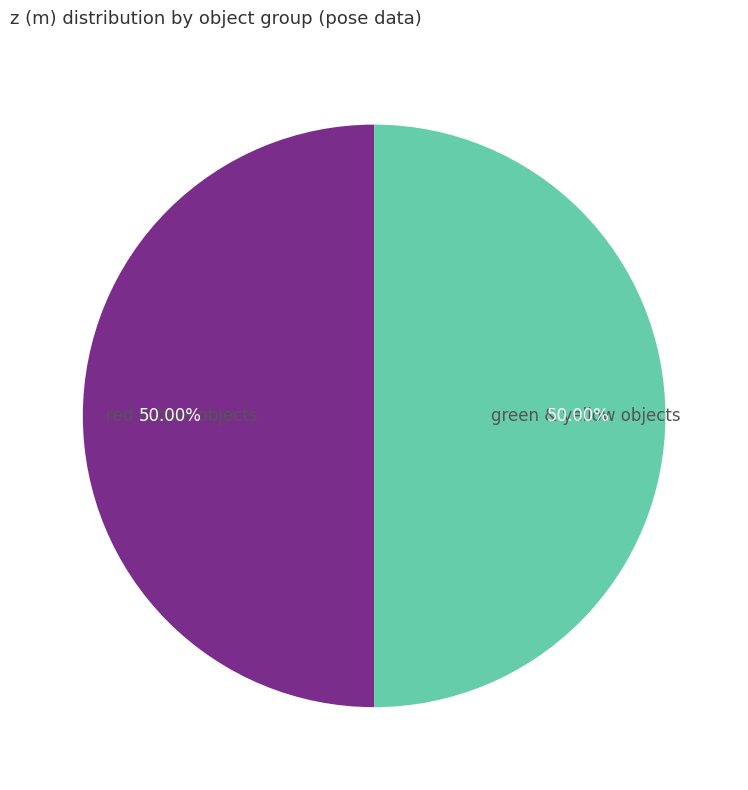

What is the ratio of the value at red & blue objects to the value at green & yellow objects?

1.0